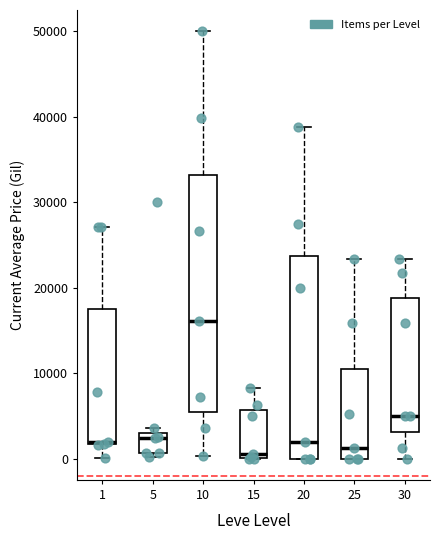

Reading left to right, read every box against the y-axis: the position of its median line, the range the box covers, and the ends of its whiskers. The values are not printed on the chart, so give them approximately, as read against the axis.

1: median 2000, box 2000 to 17000, whiskers 0 to 27000
5: median 2000, box 1000 to 3000, whiskers 0 to 4000
10: median 16000, box 5000 to 33000, whiskers 0 to 50000
15: median 1000, box 0 to 6000, whiskers 0 to 8000
20: median 2000, box 0 to 24000, whiskers 0 to 39000
25: median 1000, box 0 to 10000, whiskers 0 to 23000
30: median 5000, box 3000 to 19000, whiskers 0 to 23000